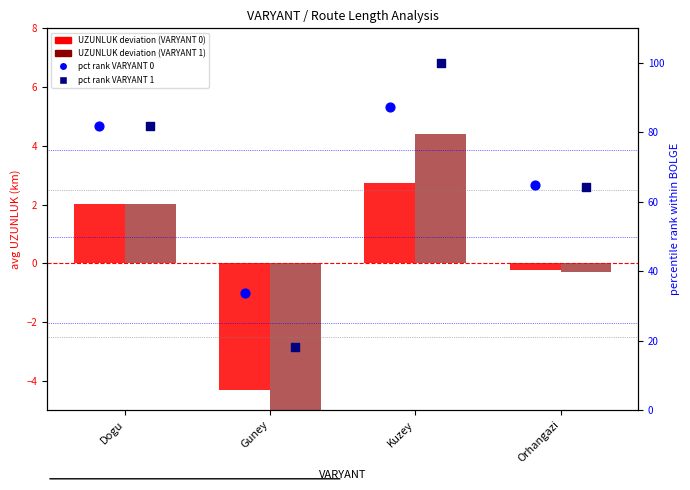

Which series reaches the minimum Y coordinate?

VARYANT 1 (deviation)